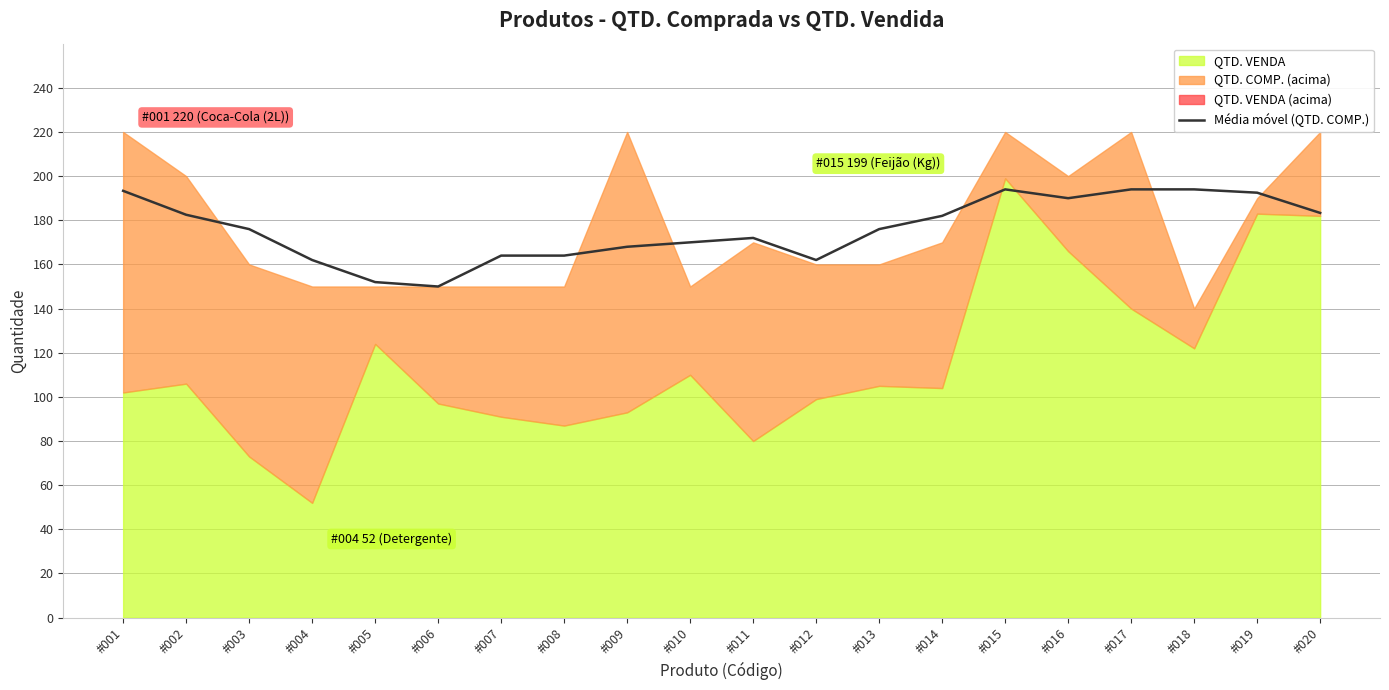

What is the lowest value of the Média móvel (QTD. COMP.) series?

150.0